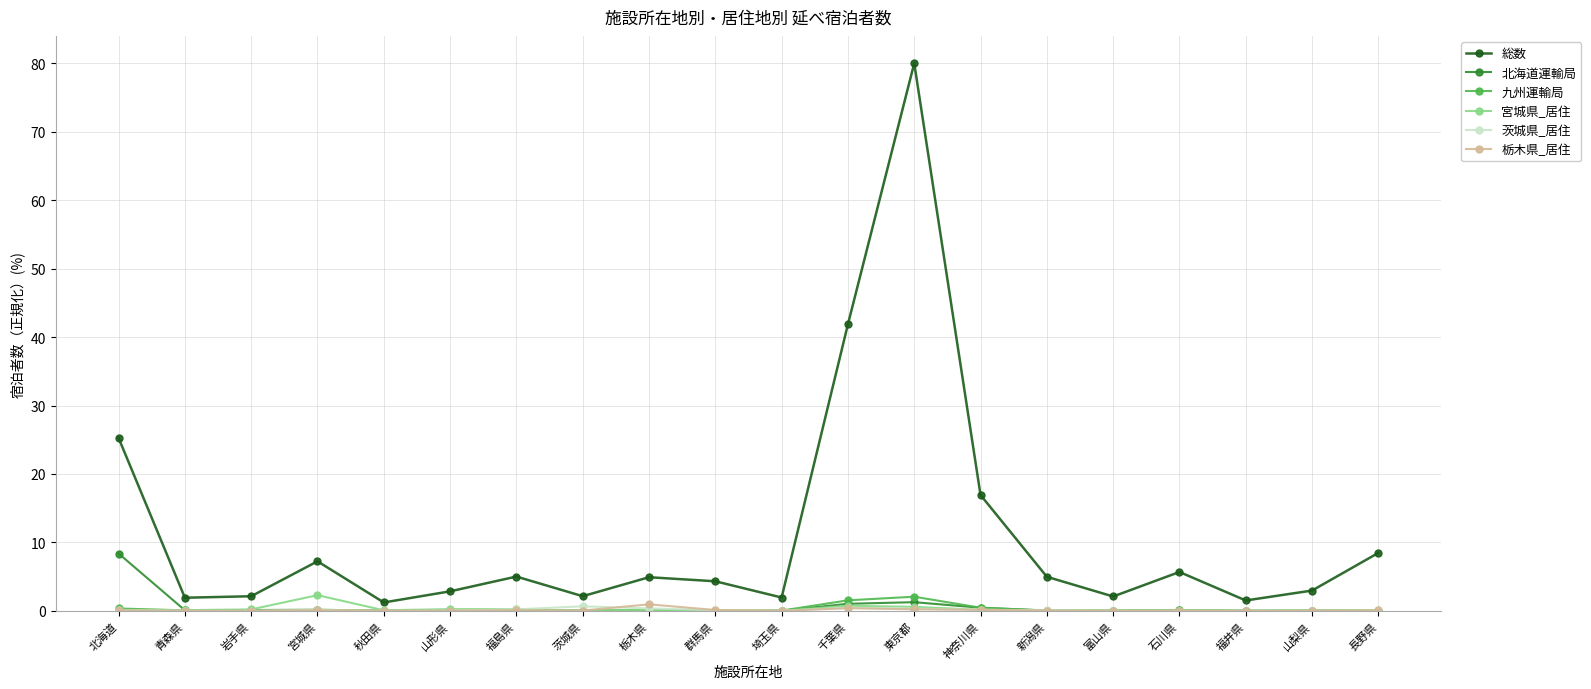

What is the average value of the 栃木県_居住 series?

0.1